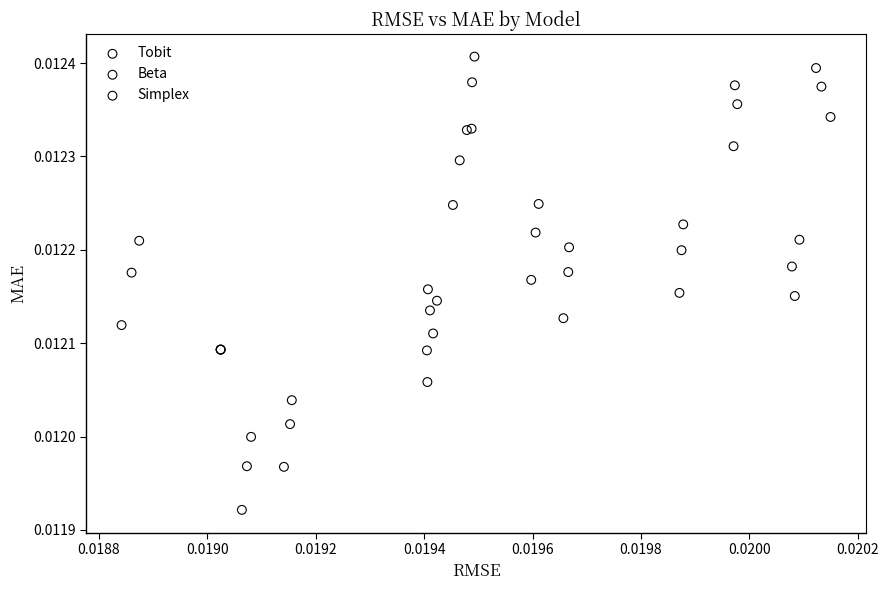

Which series reaches the maximum Y coordinate?

Simplex